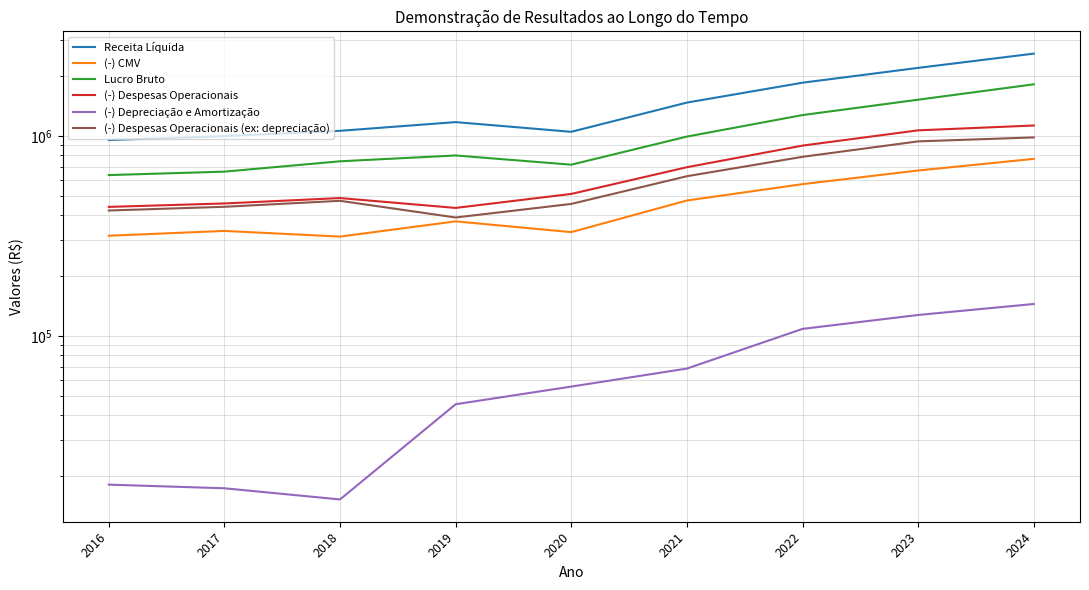

True or false: Receita Líquida and (-) CMV intersect in this chart.

False